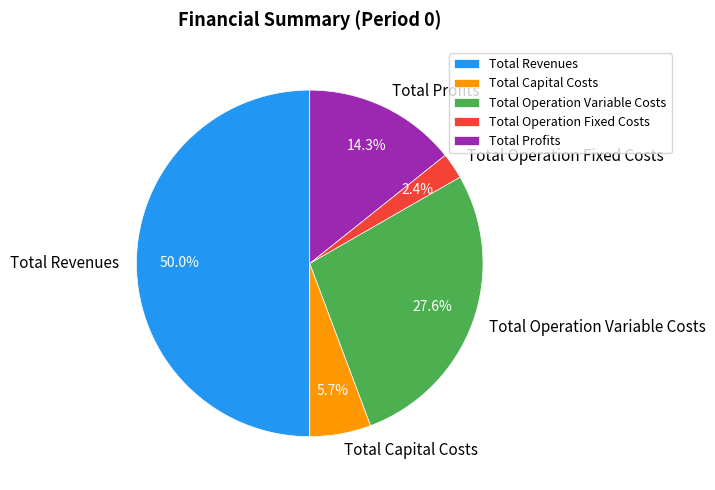

Is Total Operation Variable Costs the majority of the pie?

No